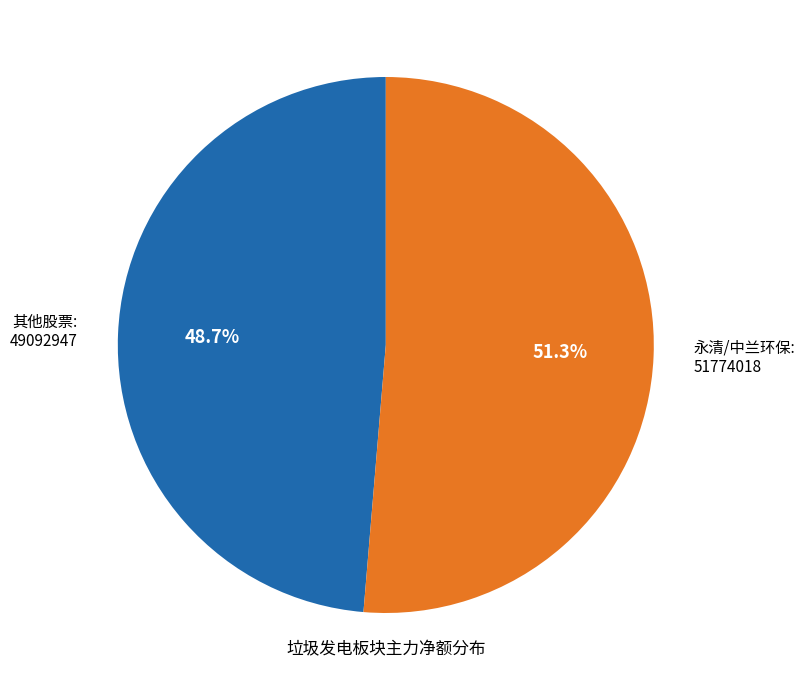

How many segments does this pie chart have?

2